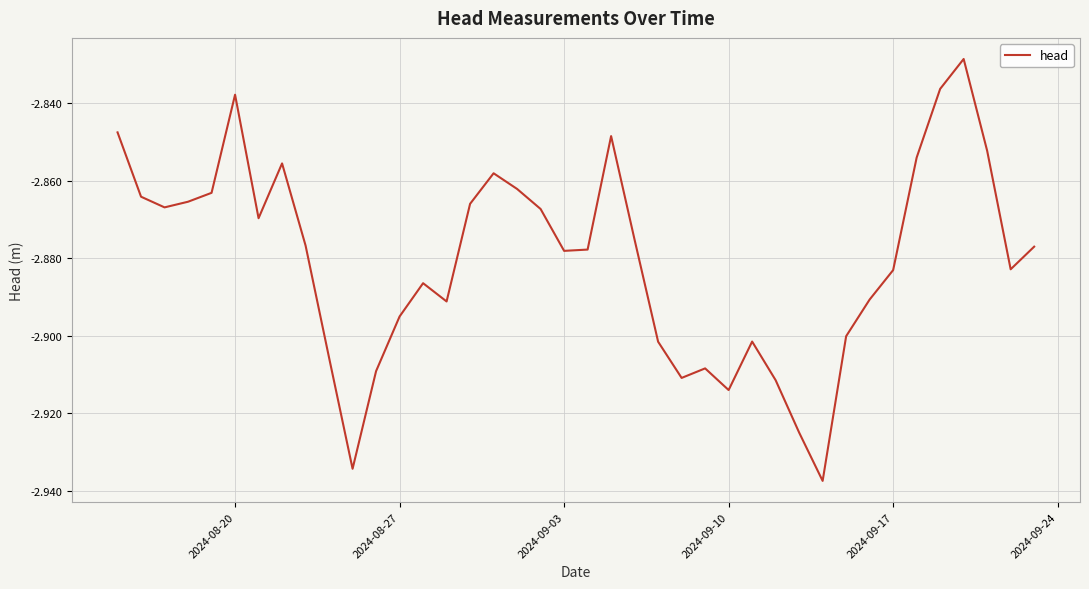

Does the chart have visible grid lines?

Yes